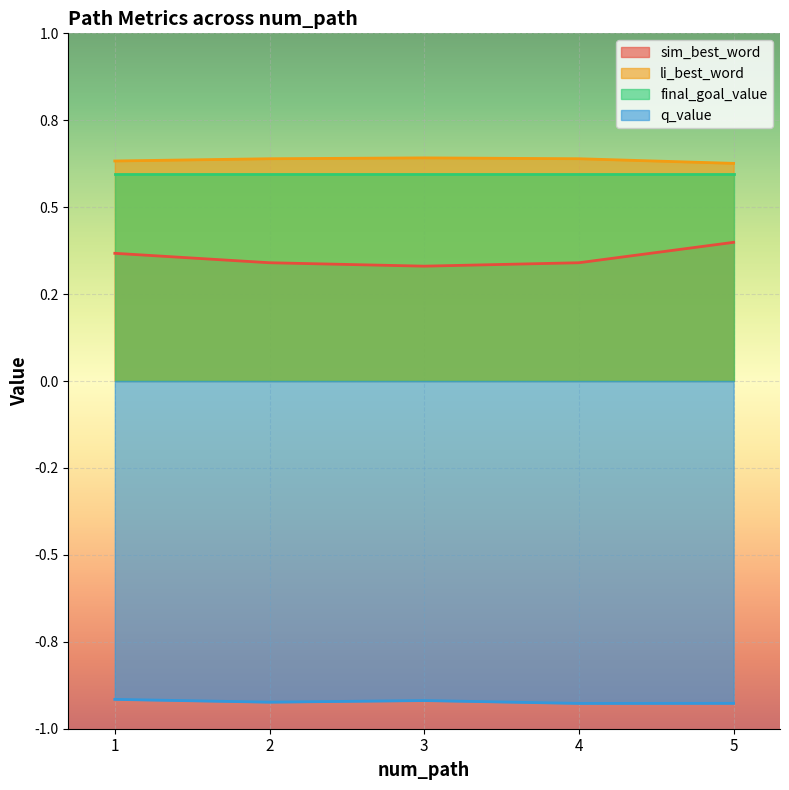

What is the maximum value for sim_best_word?

0.4